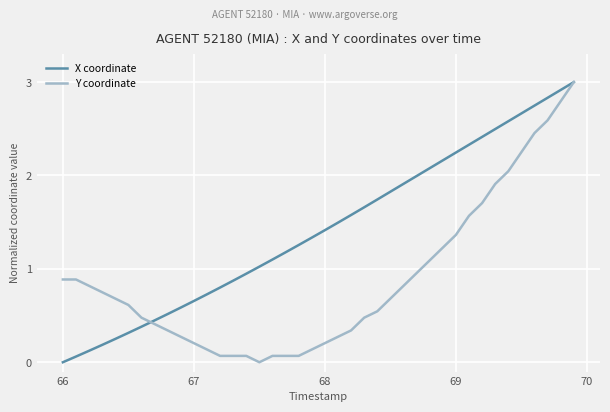

At how many categories does at least one series exceed 1?

25